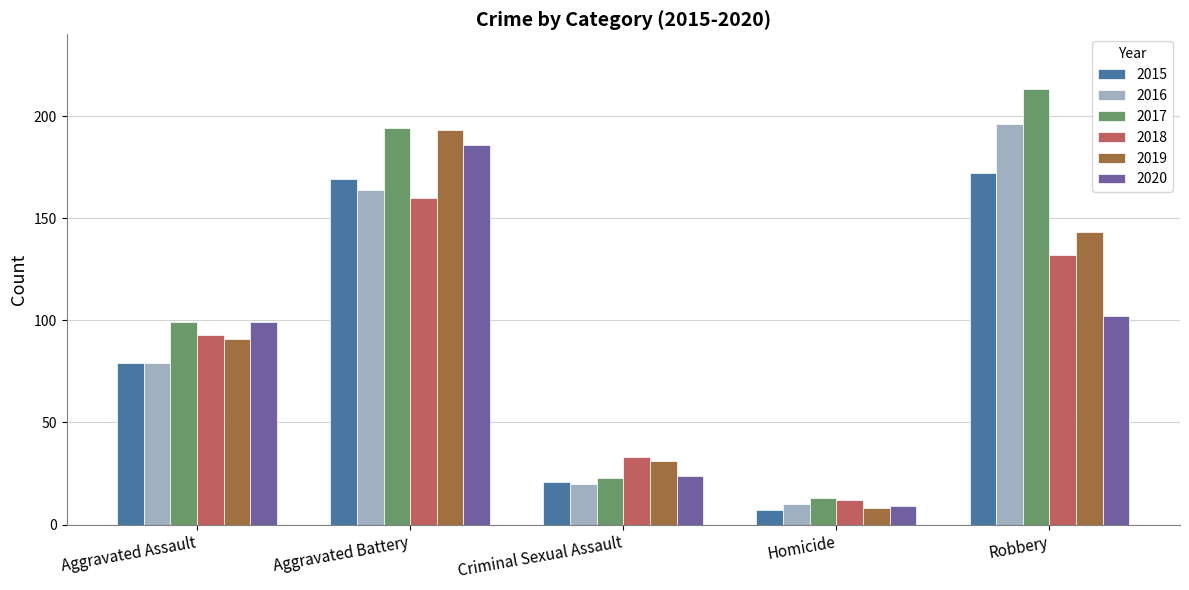

Is the value of 2015 at Aggravated Assault greater than the value of 2020 at Robbery?

No